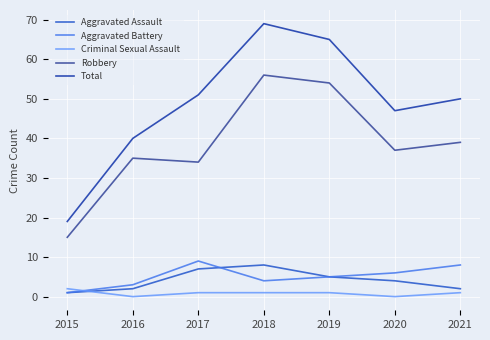

The value of Total at 2019 is 45. True or false?

False